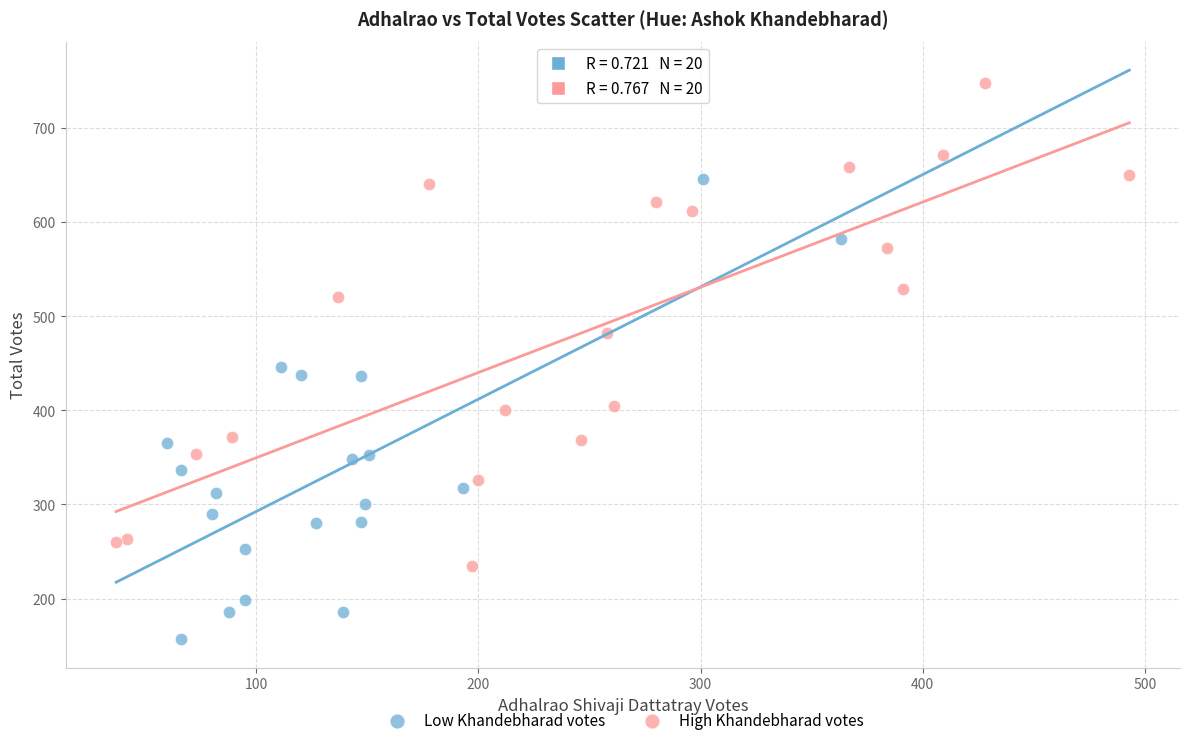

Which series reaches the maximum Y coordinate?

High Khandebharad votes